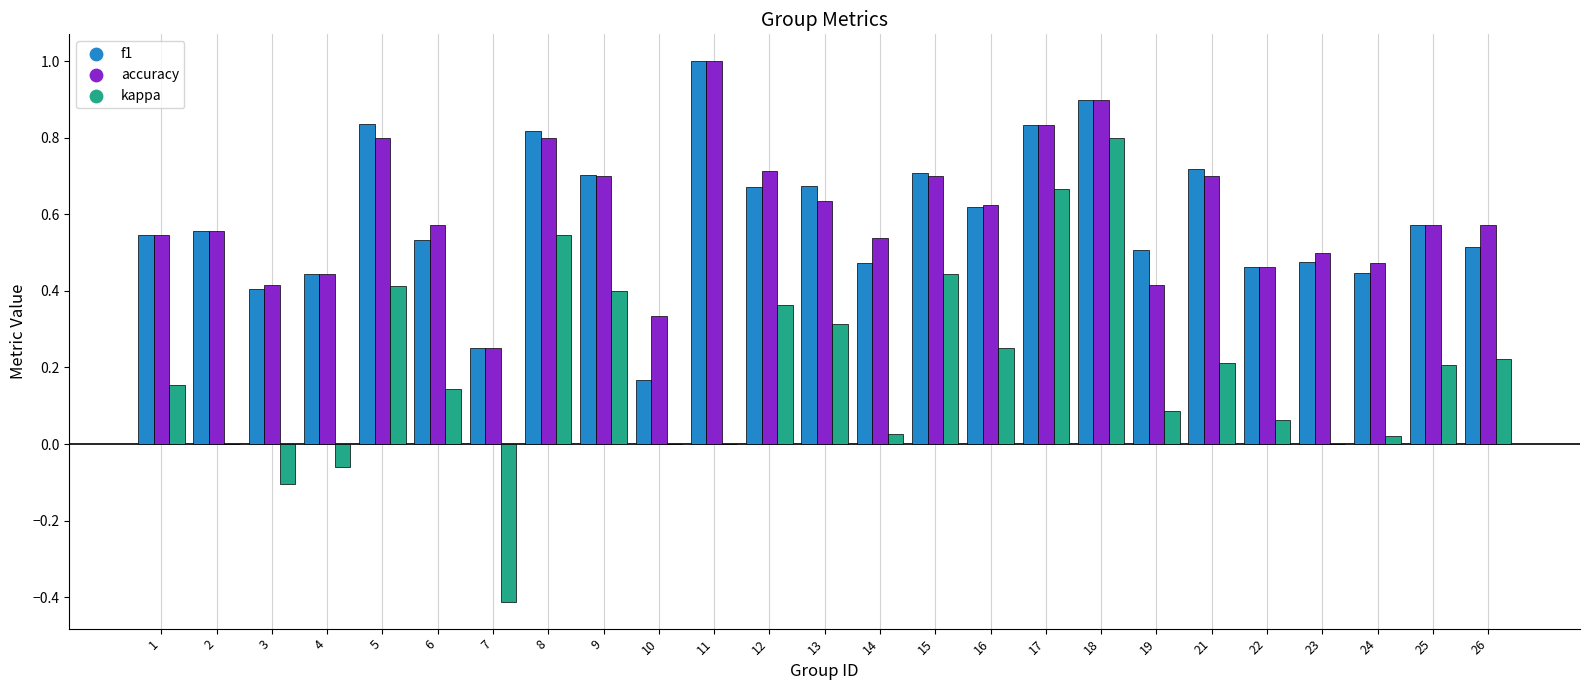

At which category is the sum across all series the highest?

18